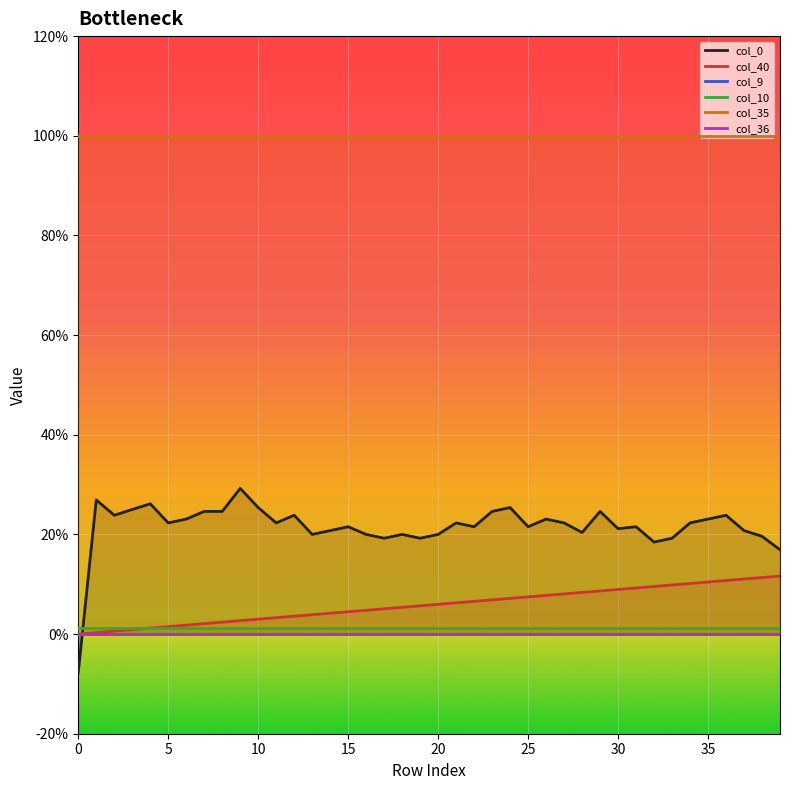

Which series has the widest spread of values?

col_0